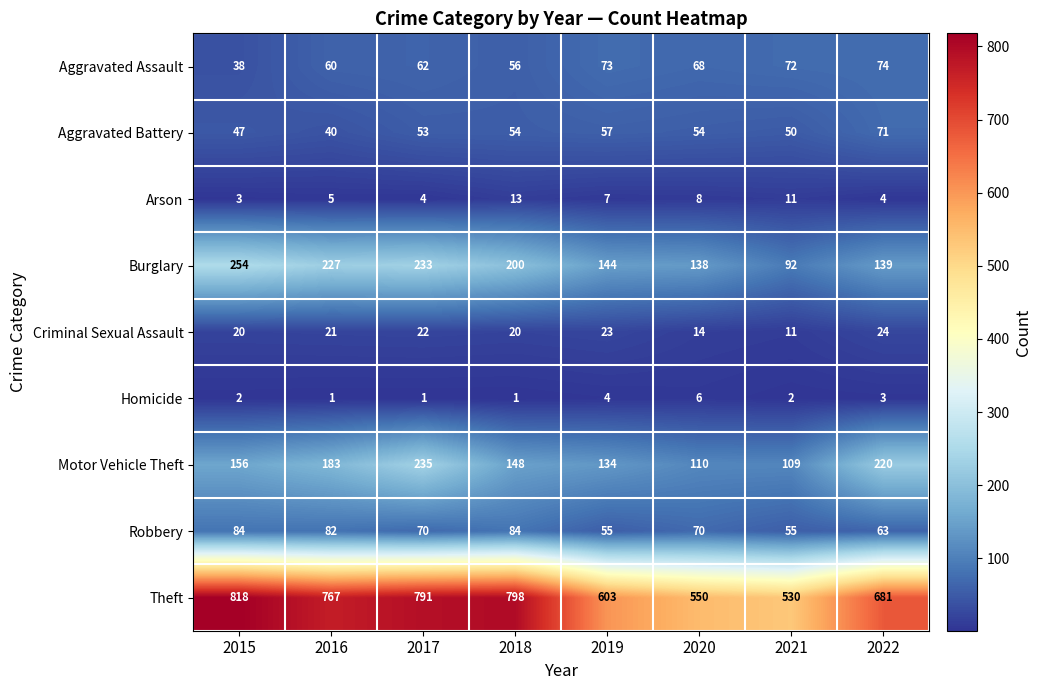

What is the sum of all Theft values?

5538